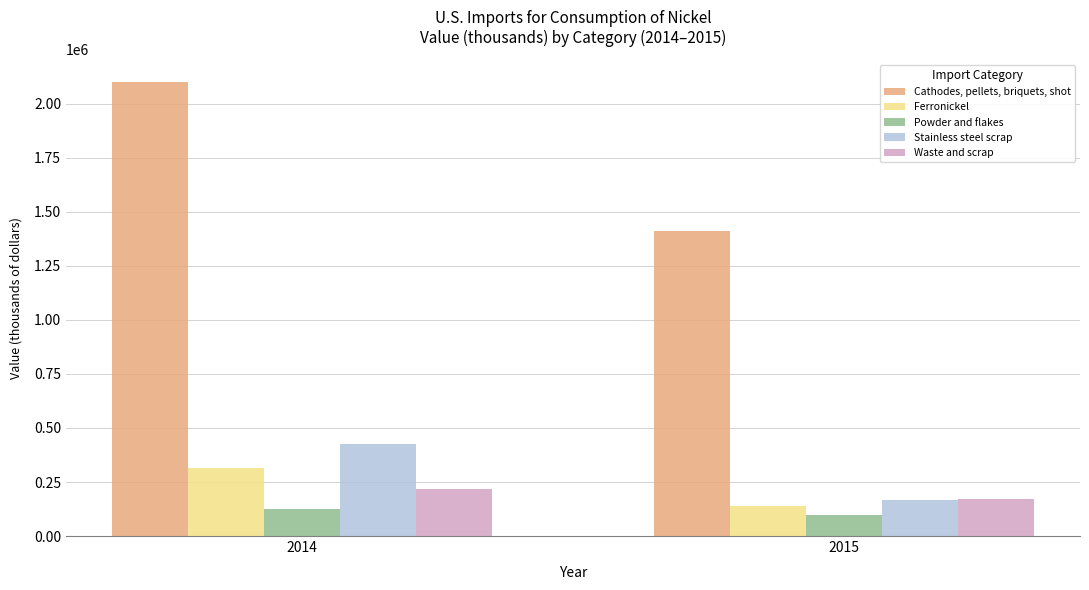

What is the difference between the Stainless steel scrap values at 2015 and 2014?

261000